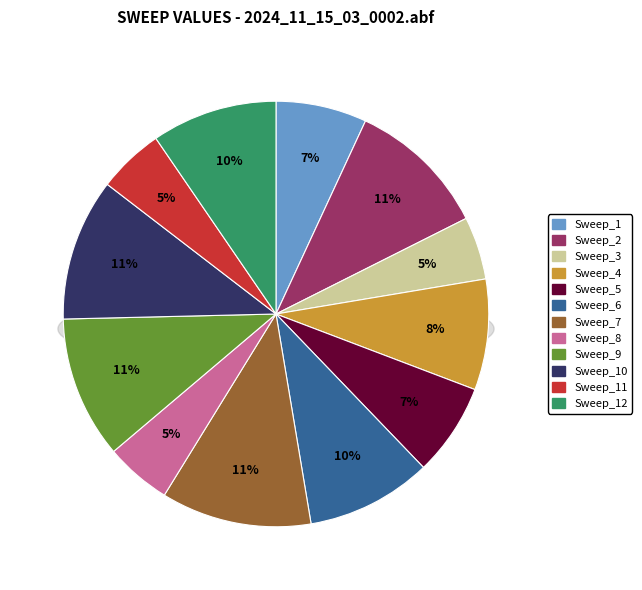

To the nearest percent, what percentage of the pie is Sweep_5?

7%